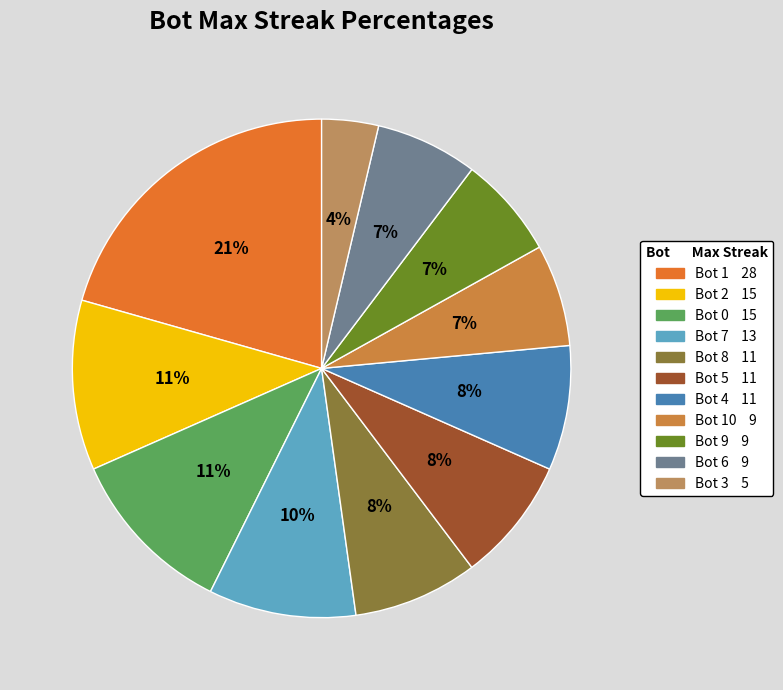

Rank the categories by value from lowest to highest.

3, 10, 9, 6, 8, 5, 4, 7, 2, 0, 1